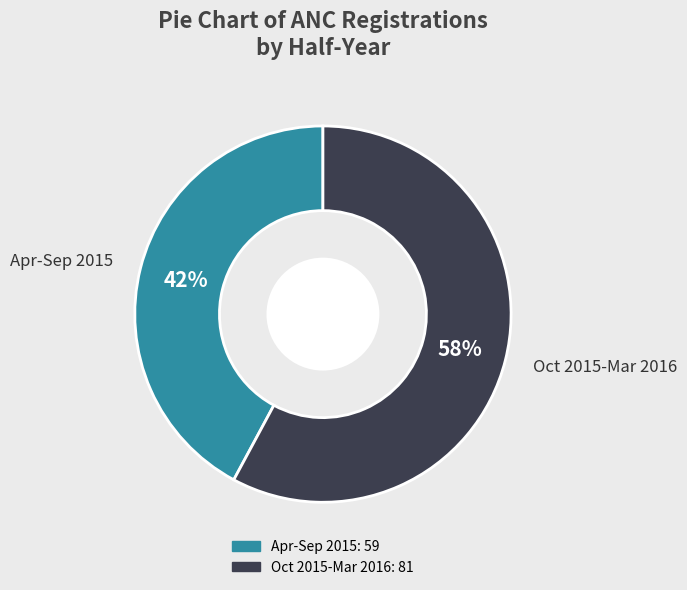

Which slice is the largest?

Oct 2015-Mar 2016